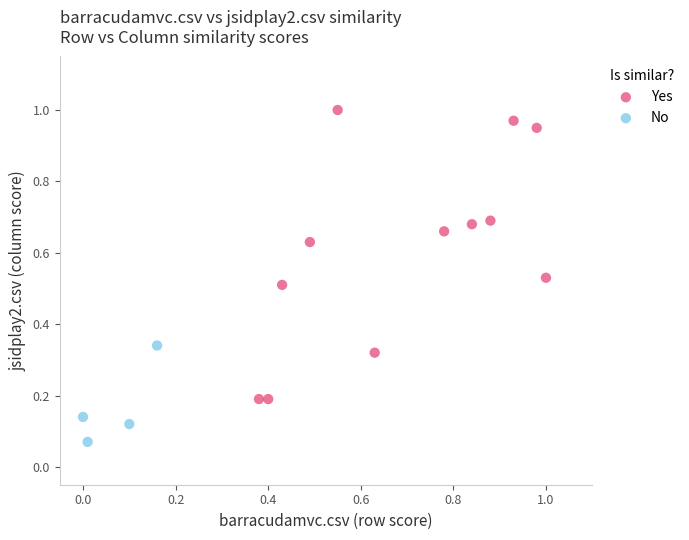

Which series has the largest Y range (max minus min)?

Yes